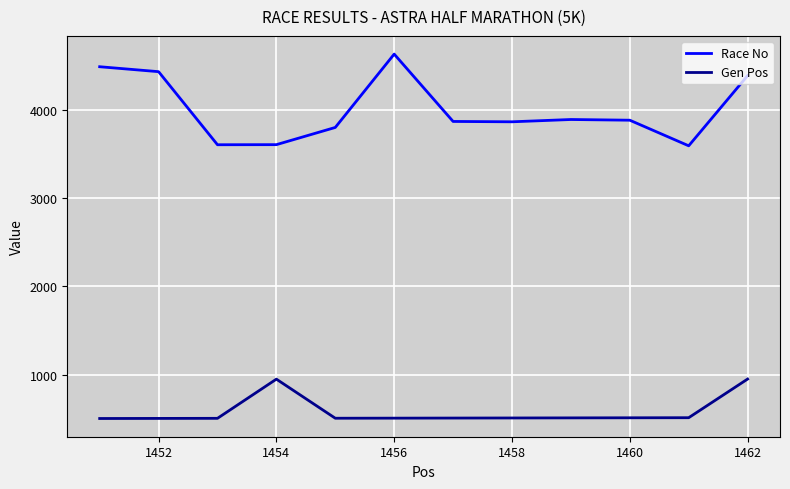

What is the maximum value shown in the chart?

4632